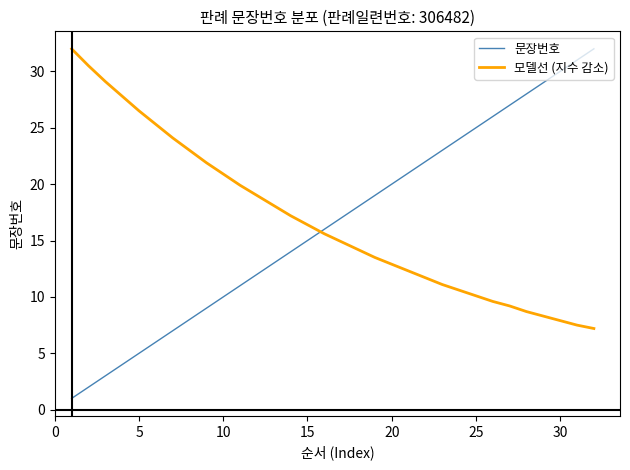

How many times do 문장번호 and 모델선 (지수 감소) cross each other?

1